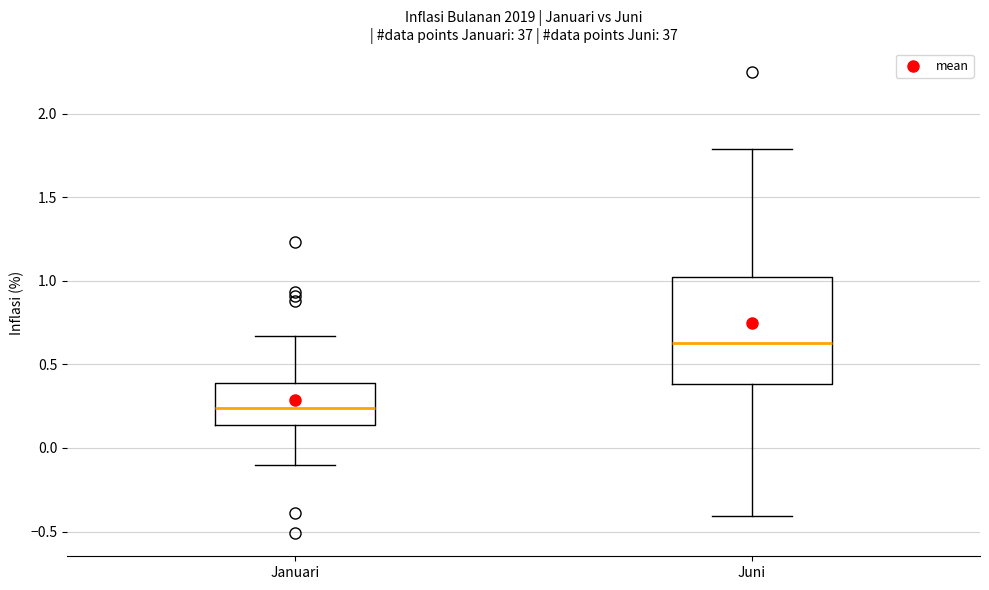

Comparing the boxes themselves (not the whiskers), which one is the tallest?

Juni